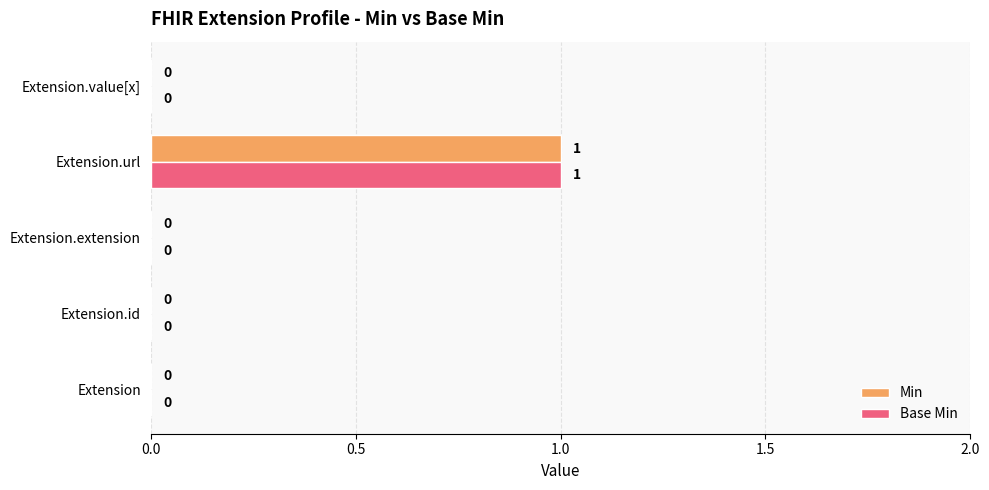

True or false: Base Min has a value of 0 at Extension.id.

True